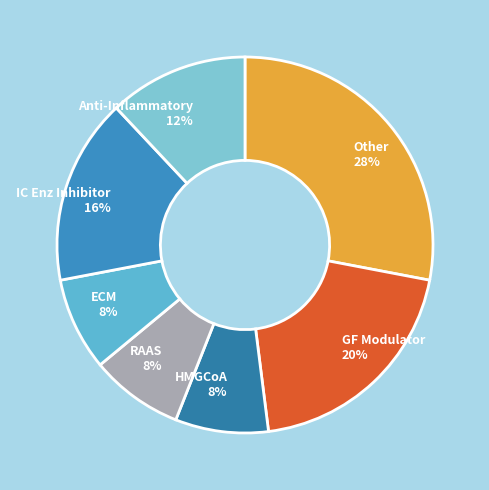

Is Anti-Inflammatory the majority of the pie?

No